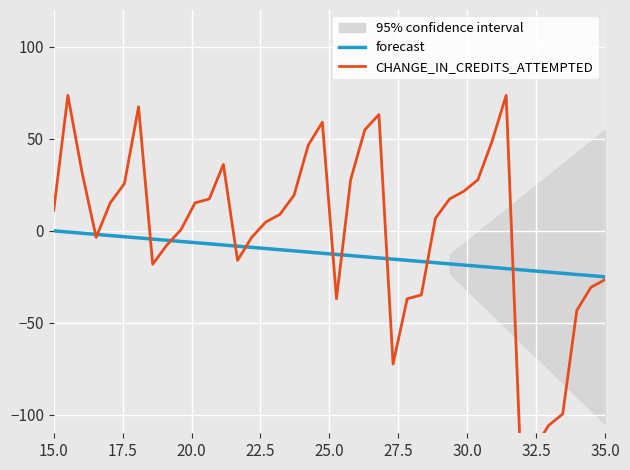

What is the lowest value of the forecast series?

-25.0